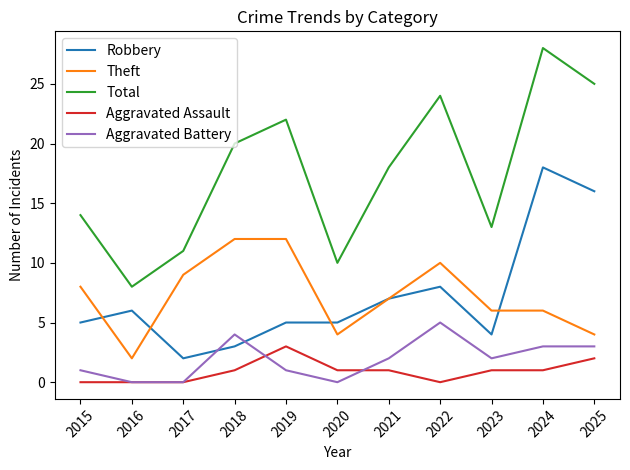

At which category does Theft reach its first local valley?

2016